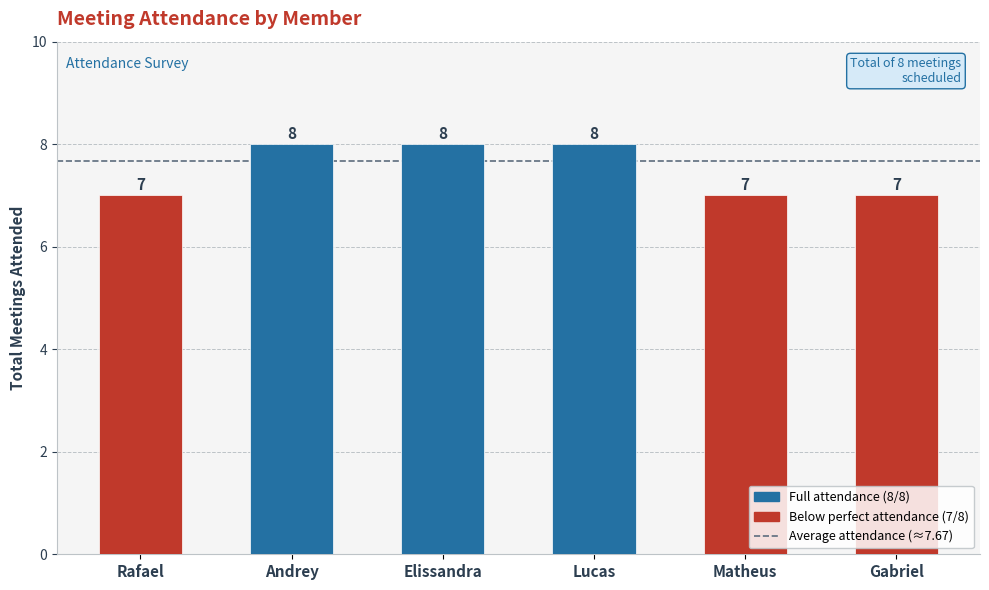

The chart shows a value of 8 at Elissandra. True or false?

True